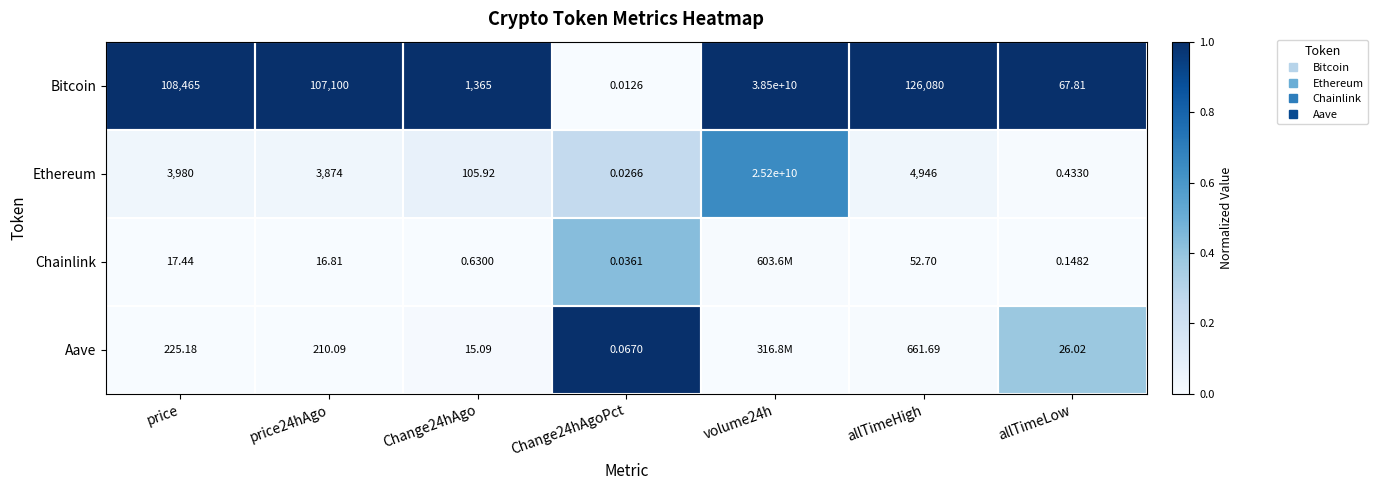

What is the sum of the Ethereum values at Change24hAgoPct and volume24h?

0.9